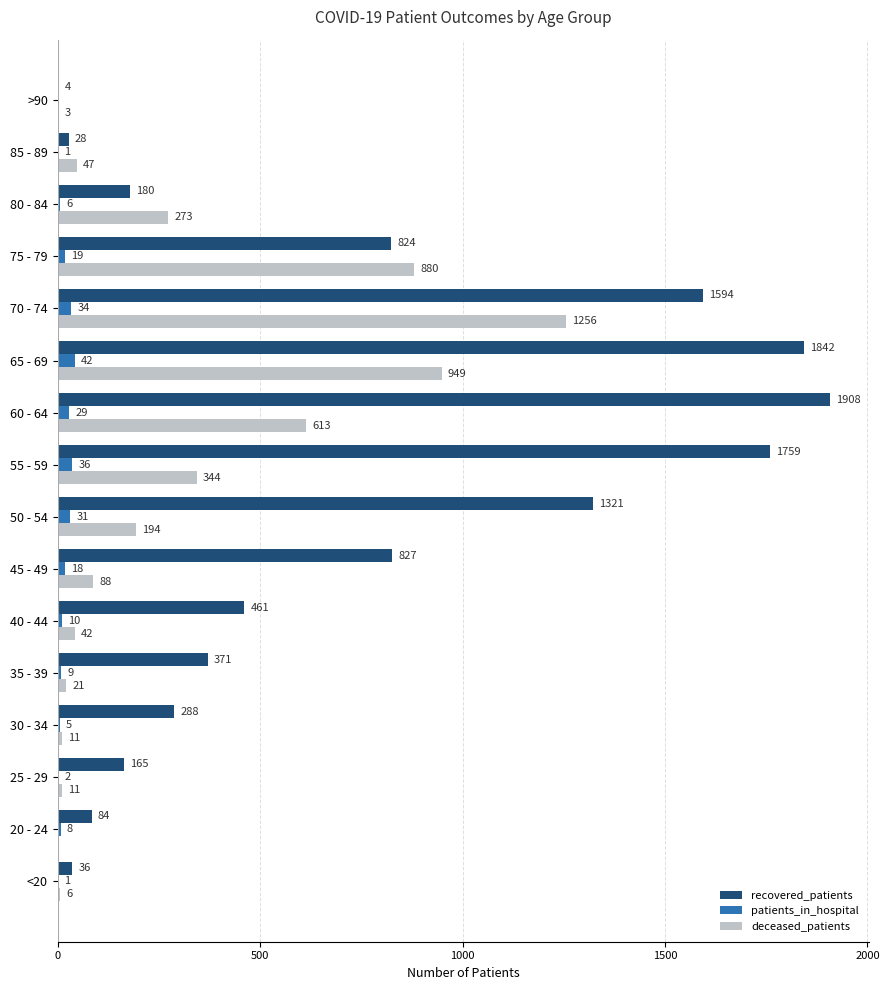

The recovered_patients series shows 2355 at 50 - 54. True or false?

False